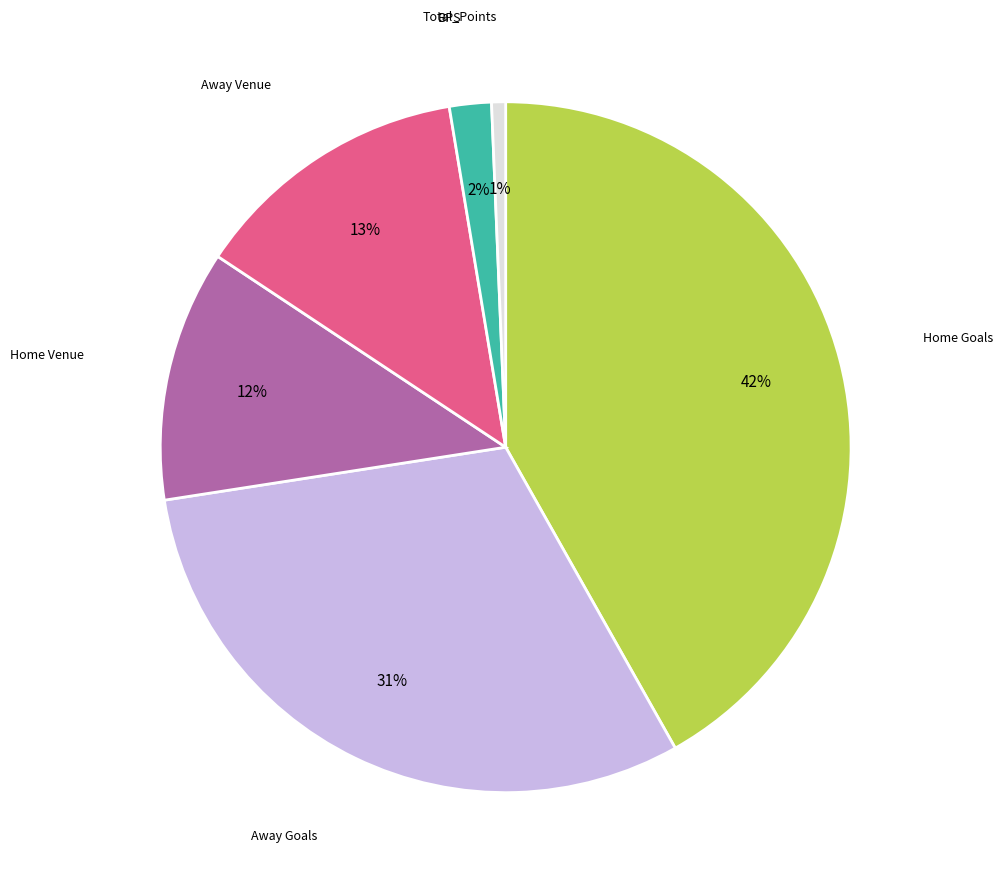

Is there a majority slice in this chart?

No